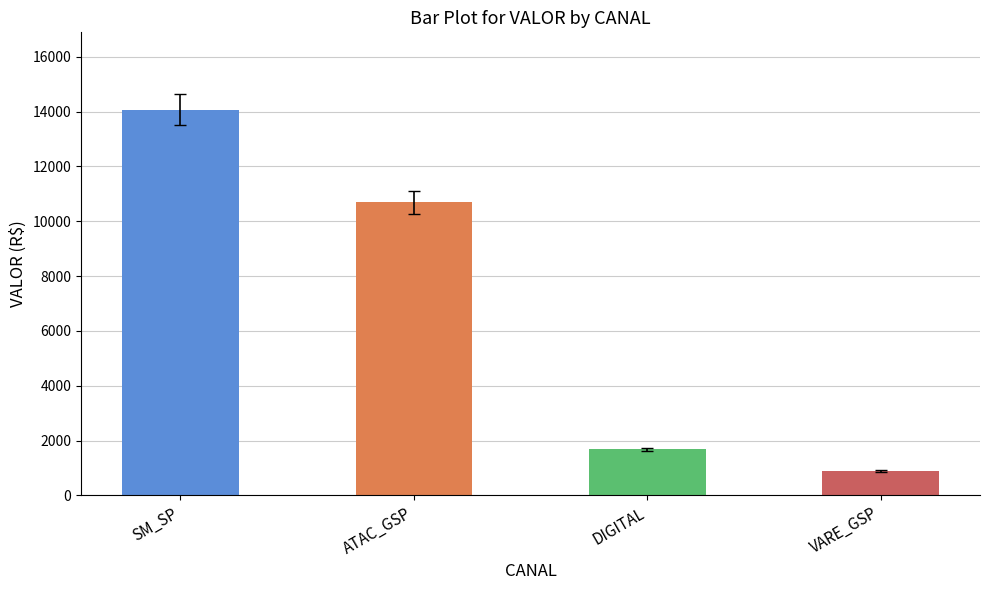

Which label corresponds to the largest value in the chart?

SM_SP